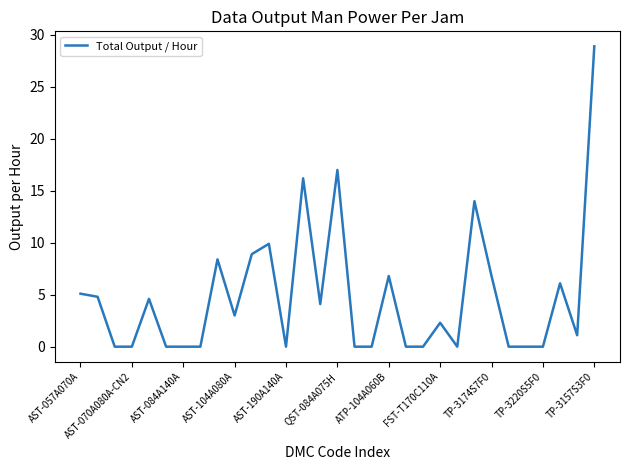

What is the maximum value shown in the chart?

28.9